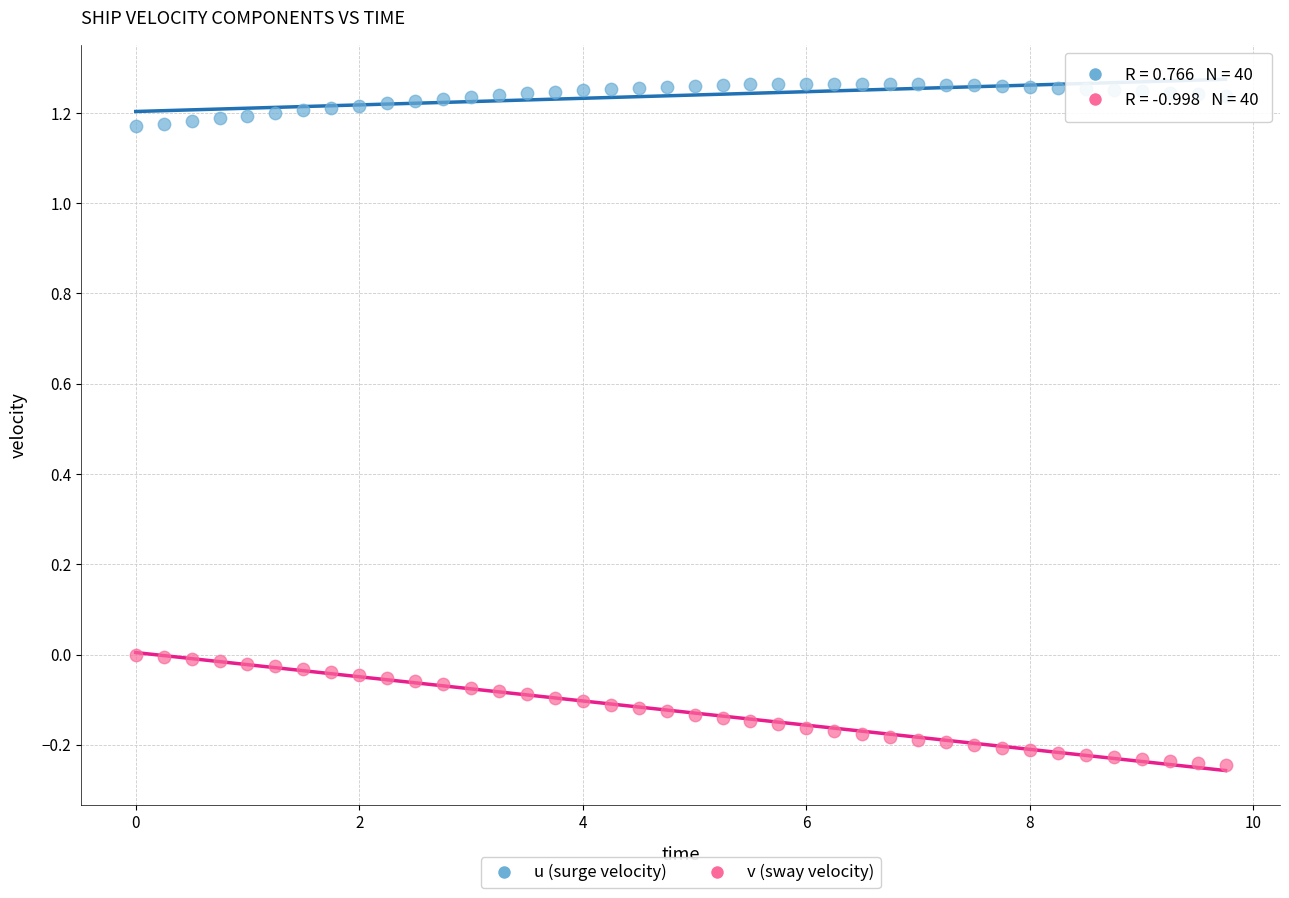

What is the X range (max minus min) for the scatter plot?

9.8